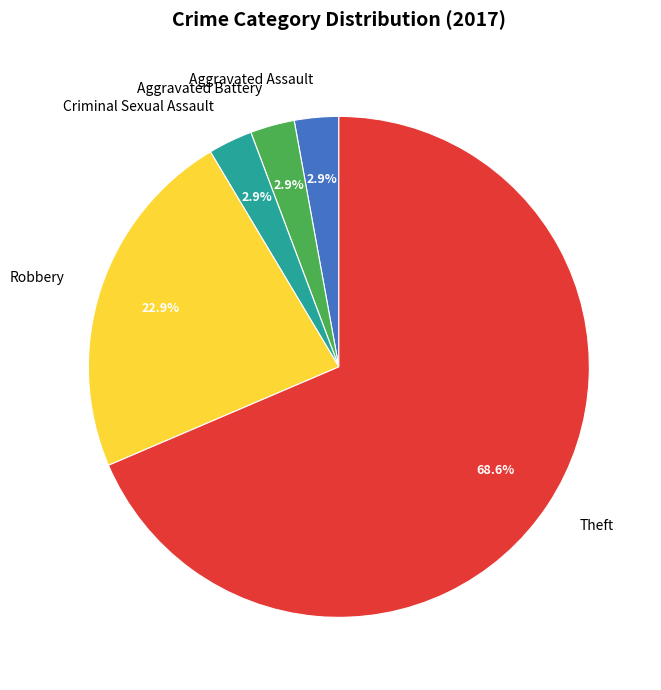

Which slice represents more than half of the pie?

Theft